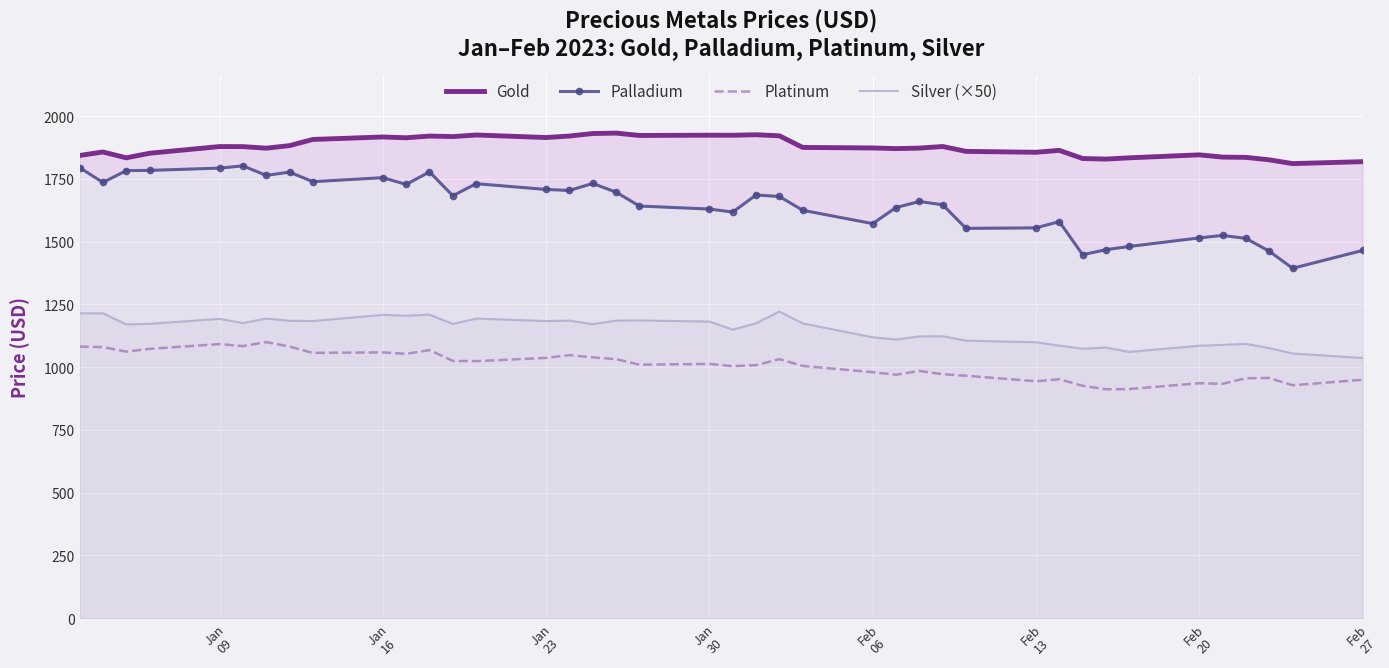

True or false: Silver (×50) and Platinum intersect in this chart.

False